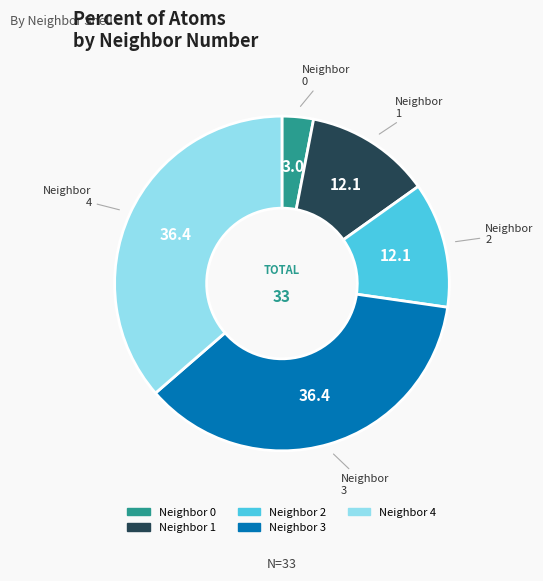

Does any single category account for the majority?

No